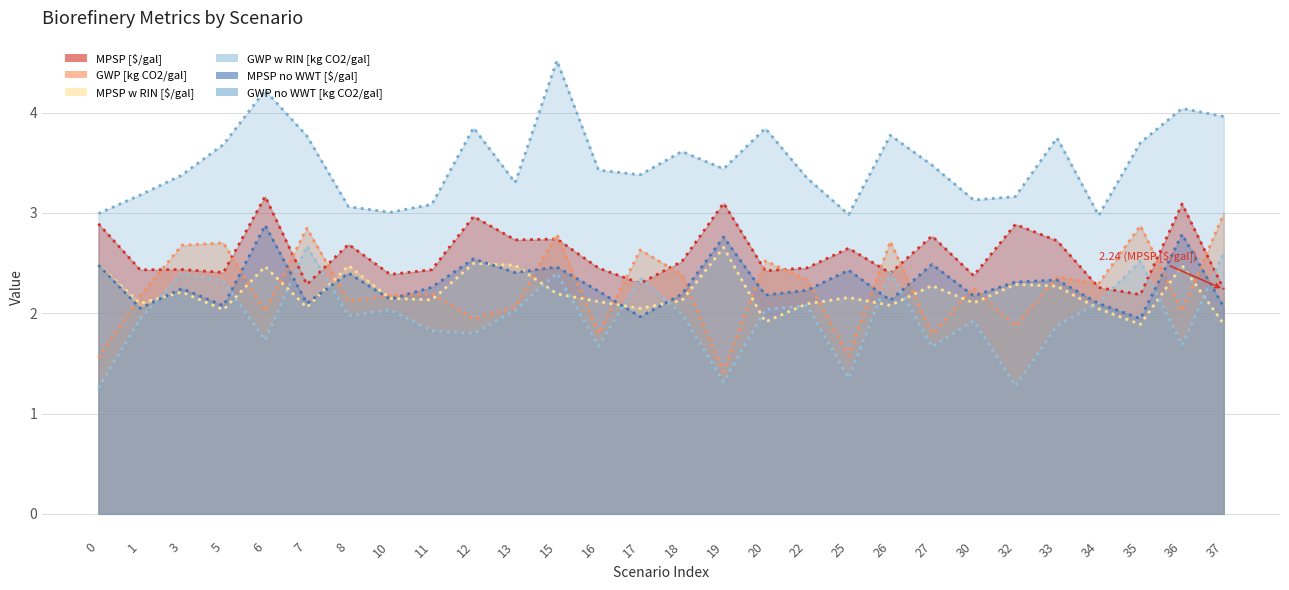

What is the average value of the MPSP w RIN [$/gal] series?

2.2